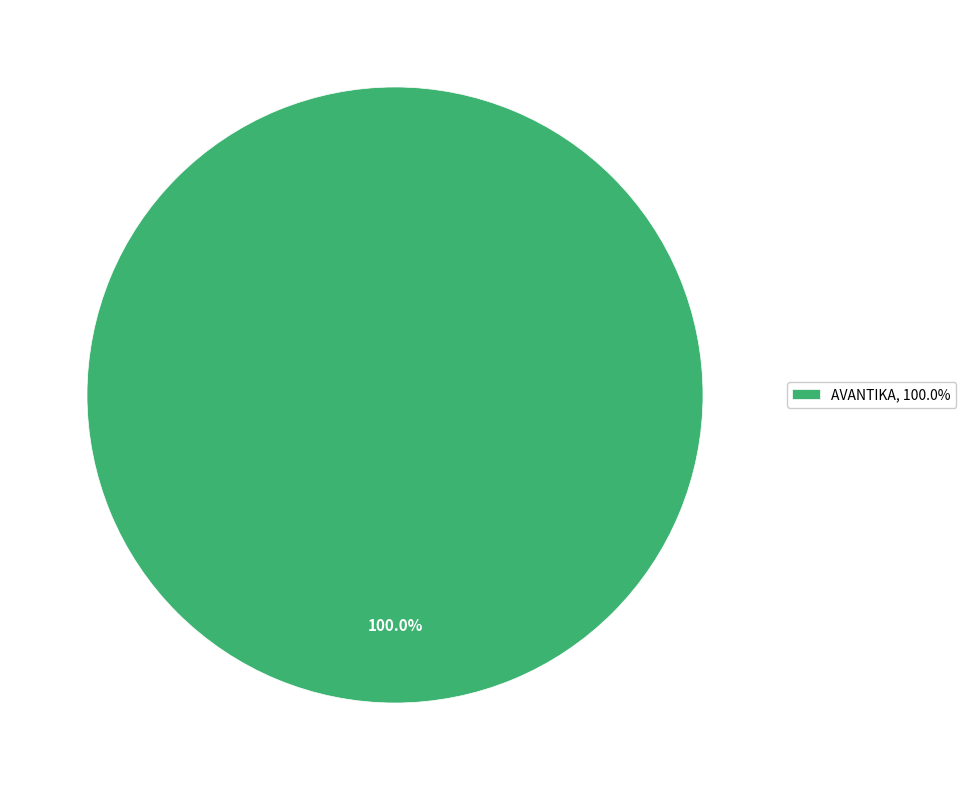

Rank the categories by value from lowest to highest.

AVANTIKA, 100.0%